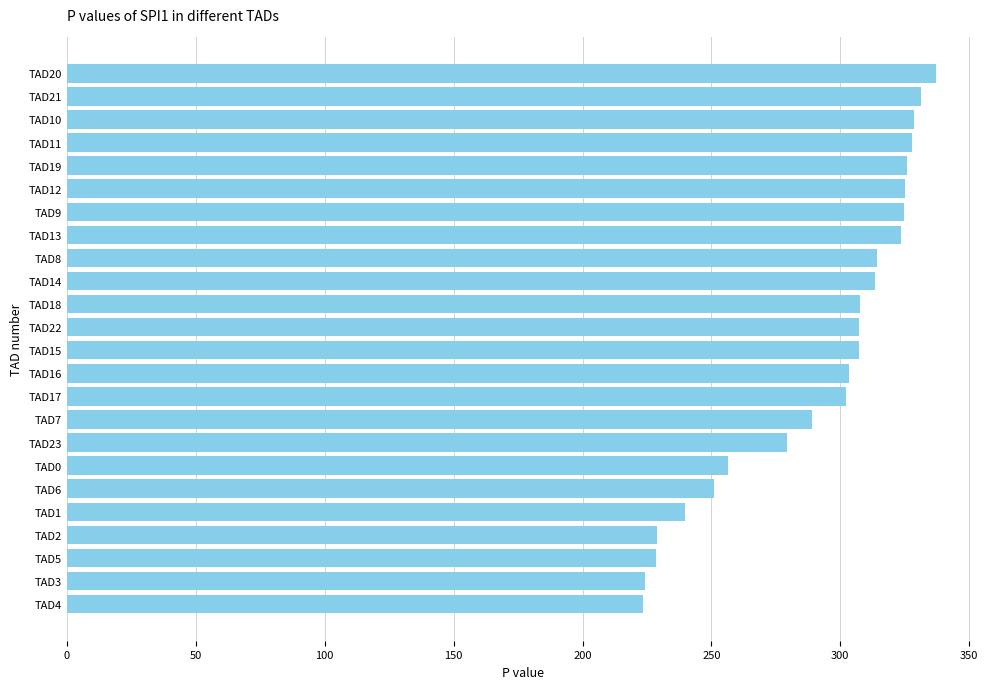

True or false: the data shows 501.2 at TAD9.

False